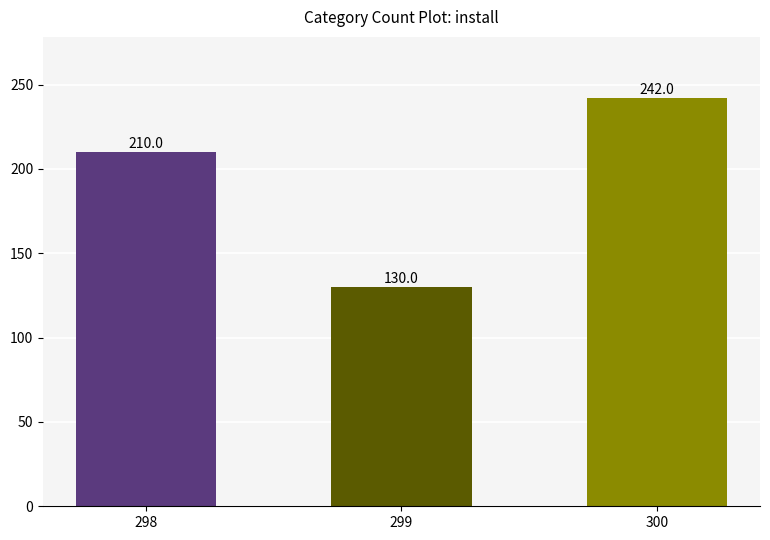

Rank the categories by value from lowest to highest.

299, 298, 300